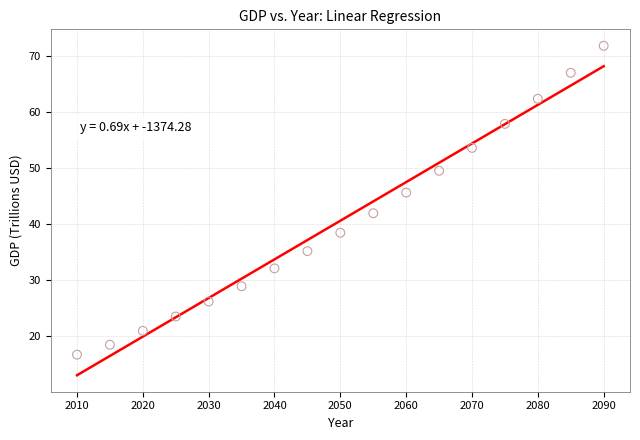

What is the range of X values (max minus min)?

80.0